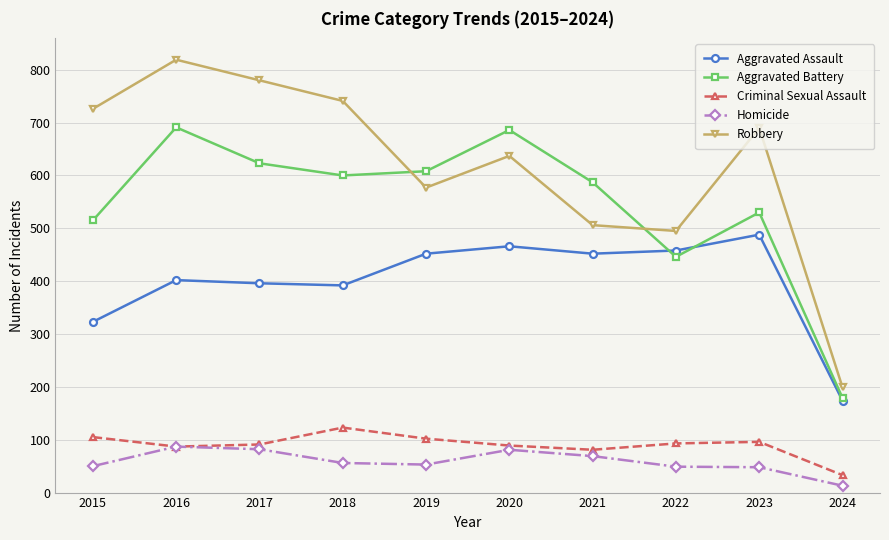

What are all the series names shown in the legend?

Aggravated Assault, Aggravated Battery, Criminal Sexual Assault, Homicide, Robbery